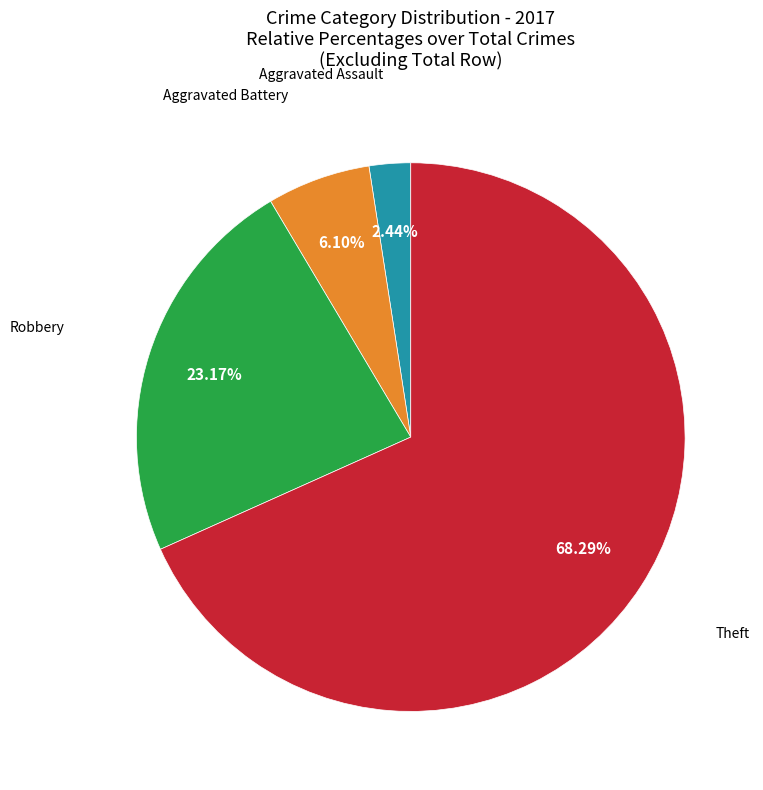

Does any single category account for the majority?

Yes